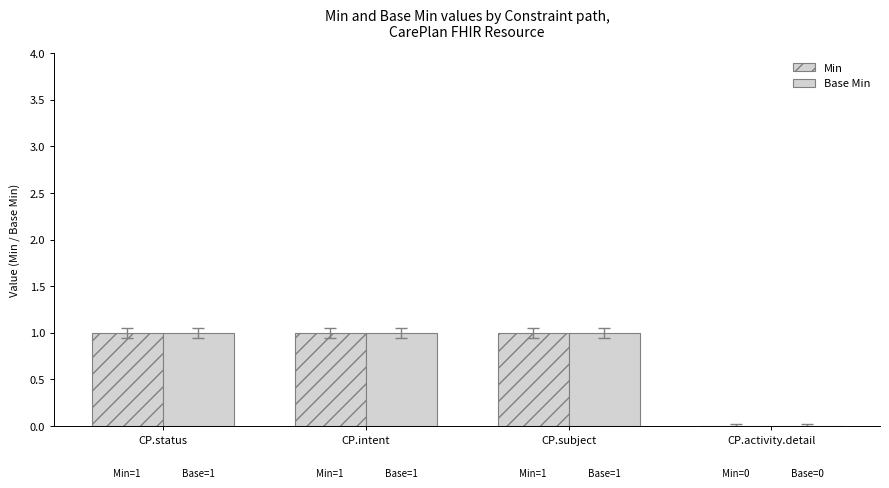

How many positive values does the Min series have?

3